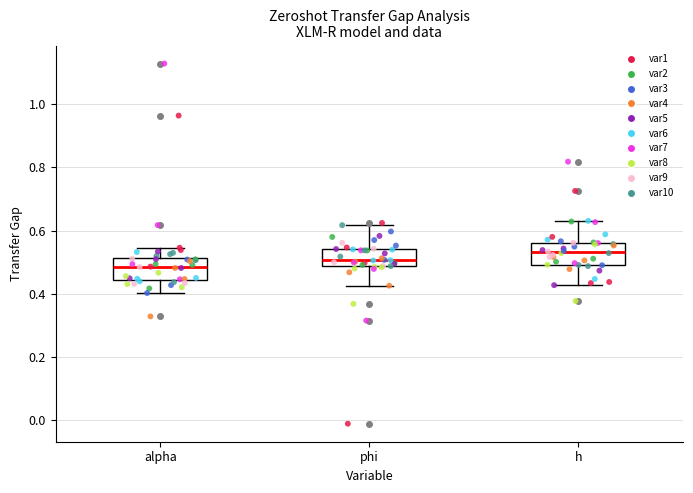

Reading left to right, transcribe this box plot: for each box, give where its median line is, the range the box spans, and where its two whiskers end, as read against the y-axis. The values are not printed on the chart, so give them approximately, as read against the axis.

alpha: median 0.48, box 0.44 to 0.52, whiskers 0.40 to 0.54
phi: median 0.50, box 0.48 to 0.54, whiskers 0.42 to 0.62
h: median 0.54, box 0.50 to 0.56, whiskers 0.42 to 0.64